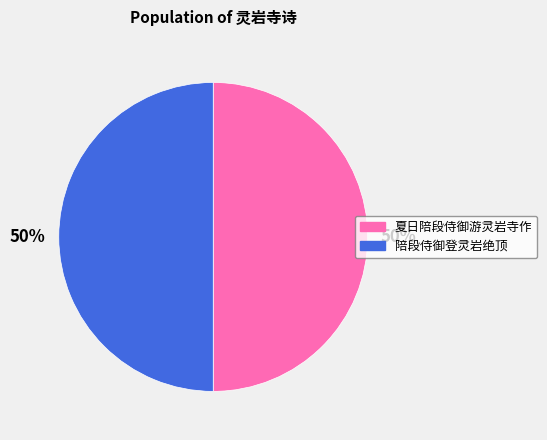

Is the sum of 陪段侍御登灵岩绝顶 and 夏日陪段侍御游灵岩寺作 greater than half?

Yes